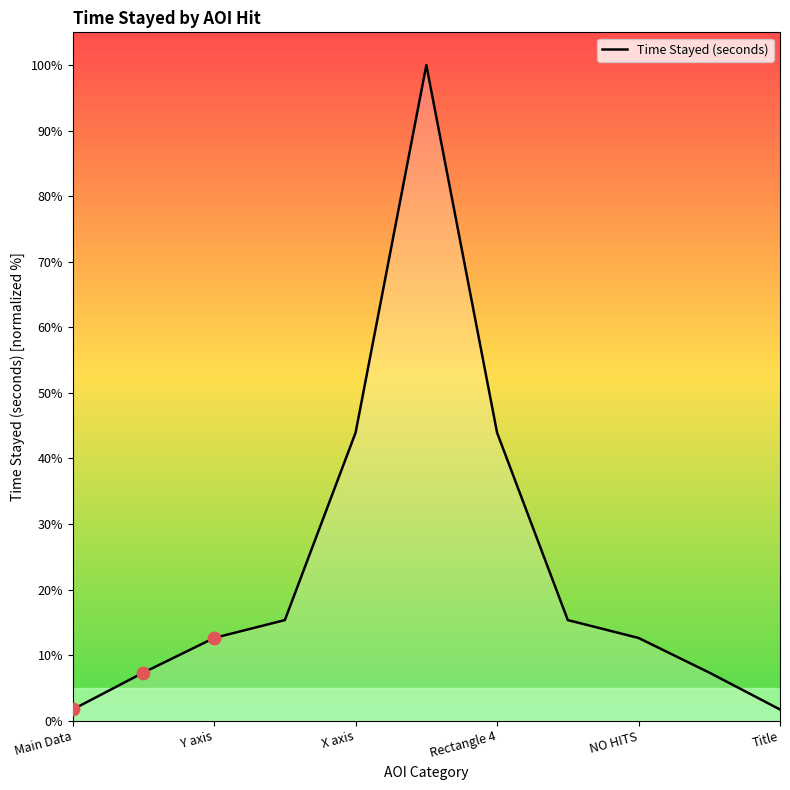

What is the difference between the maximum and minimum values?

98.3